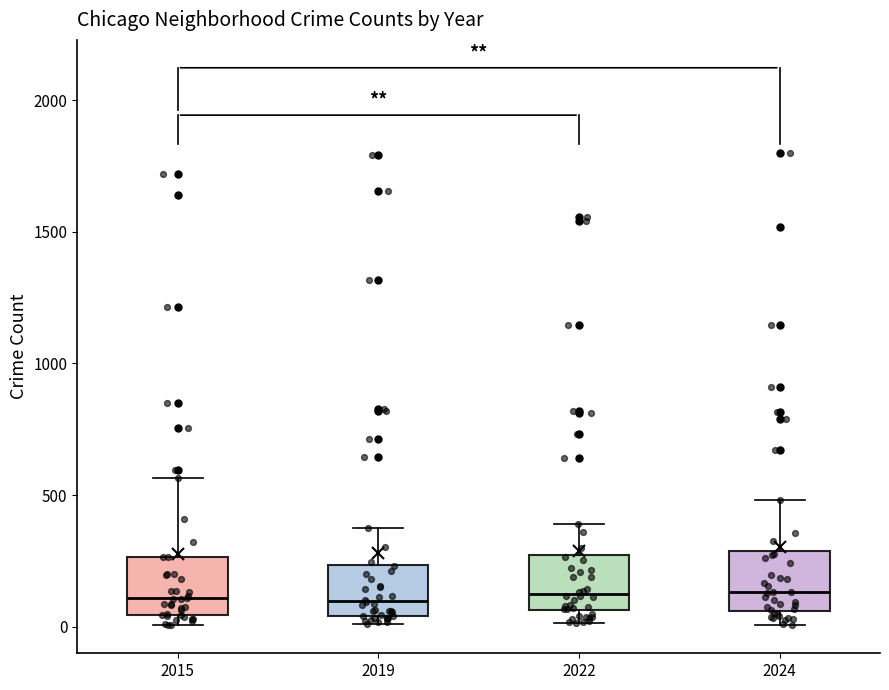

Reading left to right, read every box against the y-axis: the position of its median line, the range the box covers, and the ends of its whiskers. The values are not printed on the chart, so give them approximately, as read against the axis.

2015: median 100, box 50 to 250, whiskers 0 to 550
2019: median 100, box 50 to 250, whiskers 0 to 400
2022: median 100, box 50 to 250, whiskers 0 to 400
2024: median 150, box 50 to 300, whiskers 0 to 500